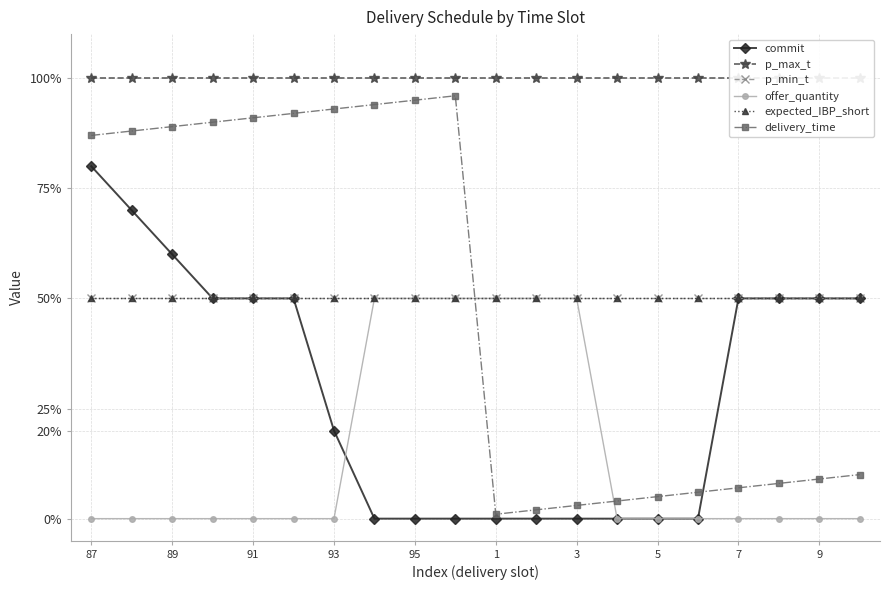

How many distinct data groups are displayed?

6